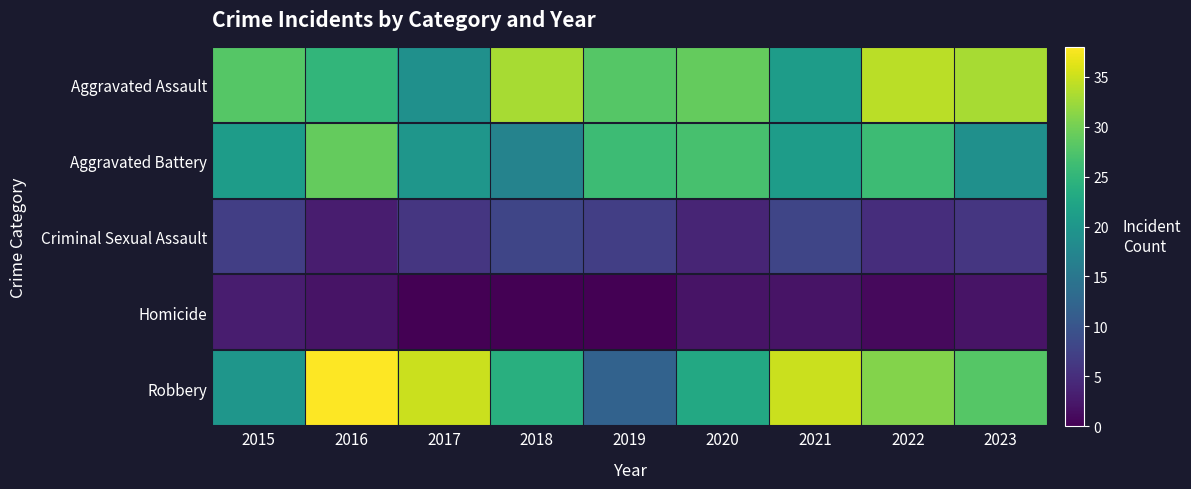

Reading left to right, what are all the values shown in this chart?

Aggravated Assault: 2015=28	2016=25	2017=19	2018=33	2019=28	2020=29	2021=21	2022=34	2023=33
Aggravated Battery: 2015=21	2016=29	2017=20	2018=17	2019=26	2020=27	2021=21	2022=26	2023=19
Criminal Sexual Assault: 2015=7	2016=3	2017=6	2018=8	2019=7	2020=4	2021=8	2022=5	2023=6
Homicide: 2015=3	2016=2	2017=0	2018=0	2019=0	2020=2	2021=2	2022=1	2023=2
Robbery: 2015=20	2016=38	2017=35	2018=24	2019=12	2020=23	2021=35	2022=31	2023=28